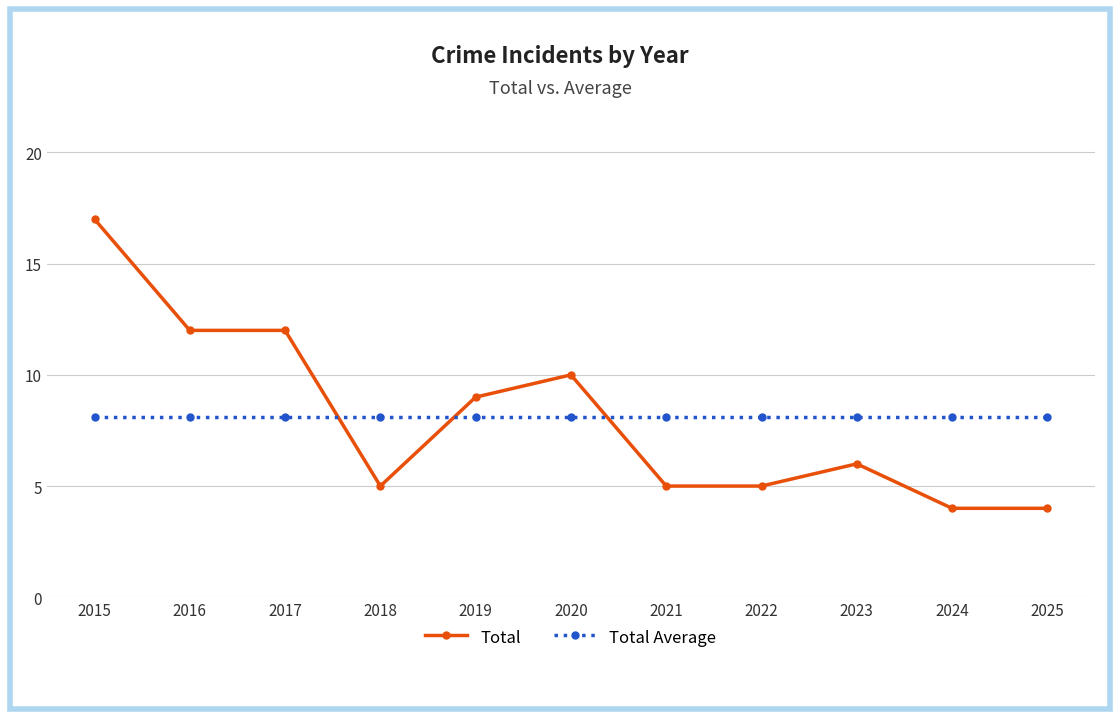

Does the chart have visible grid lines?

Yes